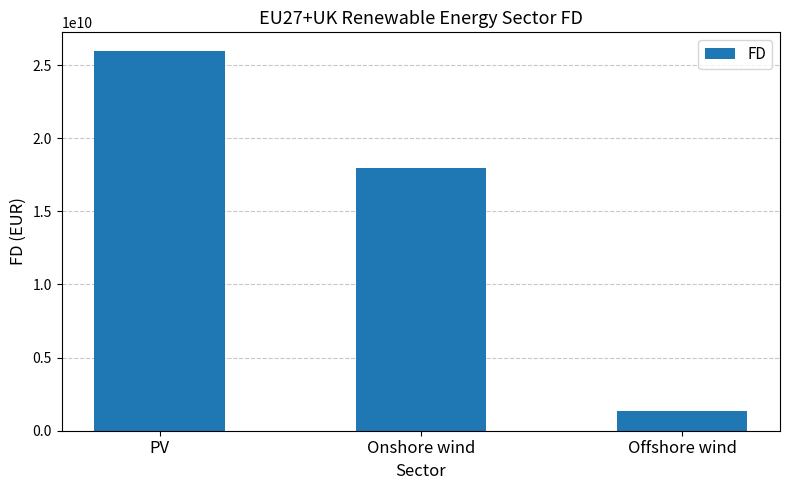

How many values are below 17980061657?

1